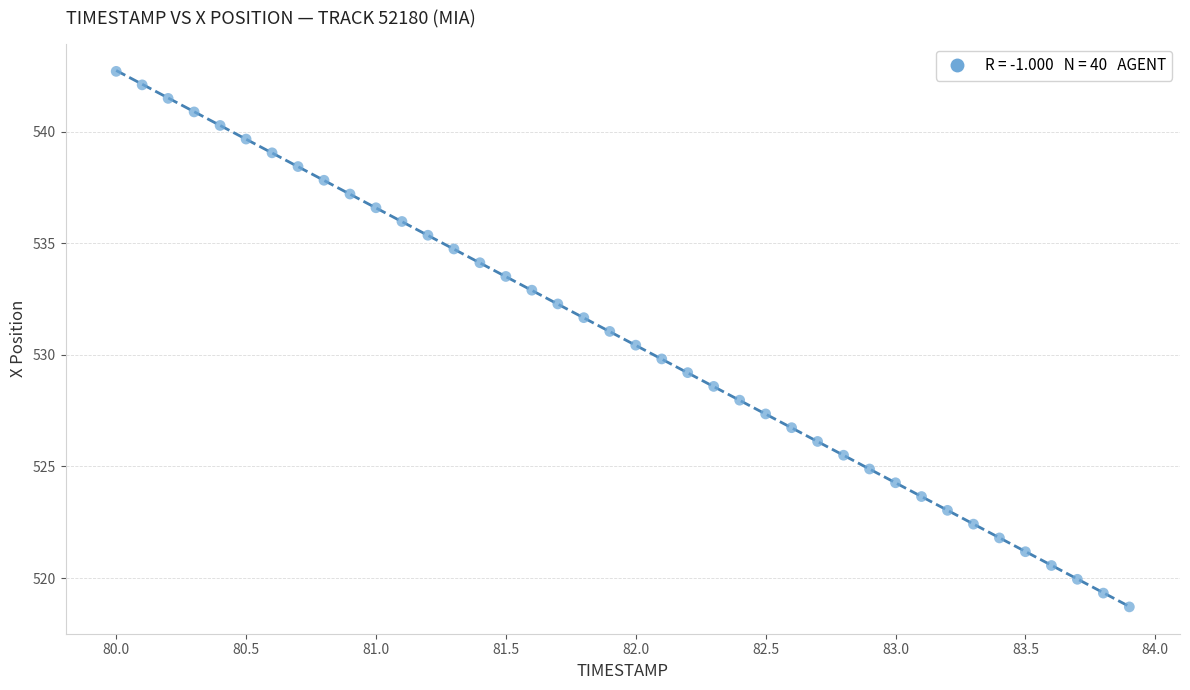

What is the range of Y values (max minus min)?

24.0